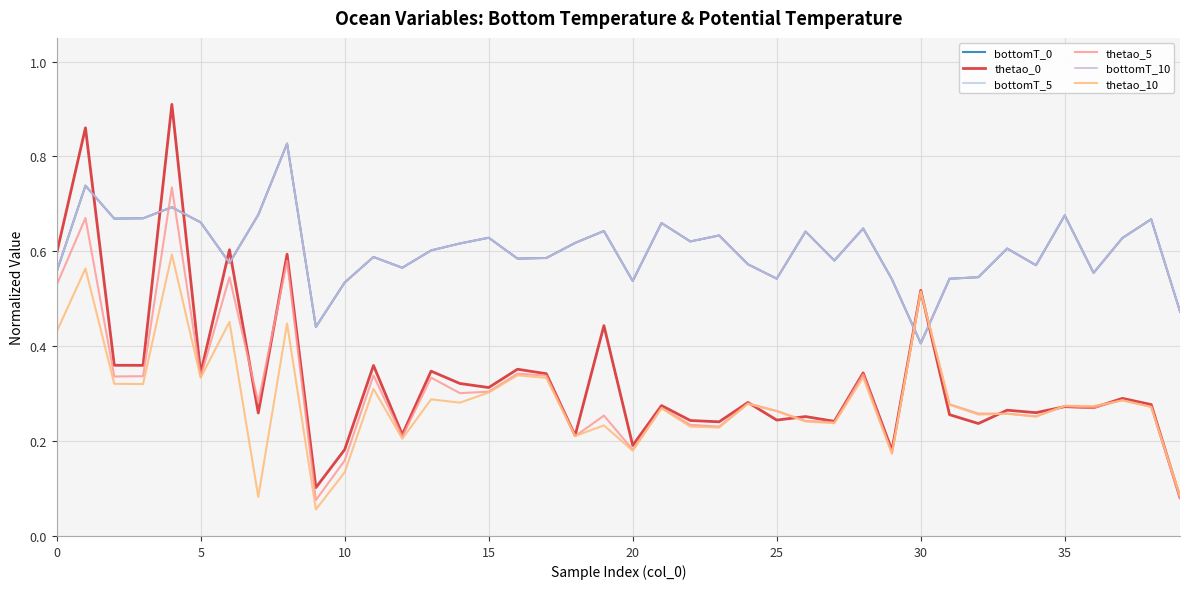

Where is thetao_10 nearest to the value 0?

9